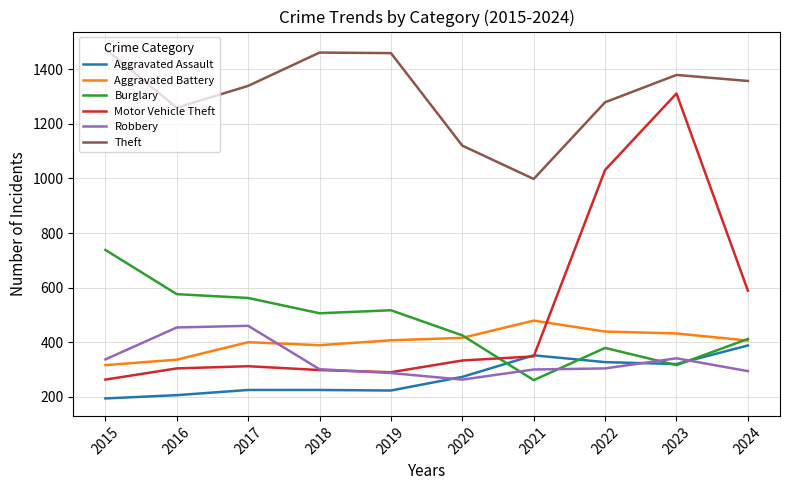

At which category does the chart reach its peak across all series?

2015